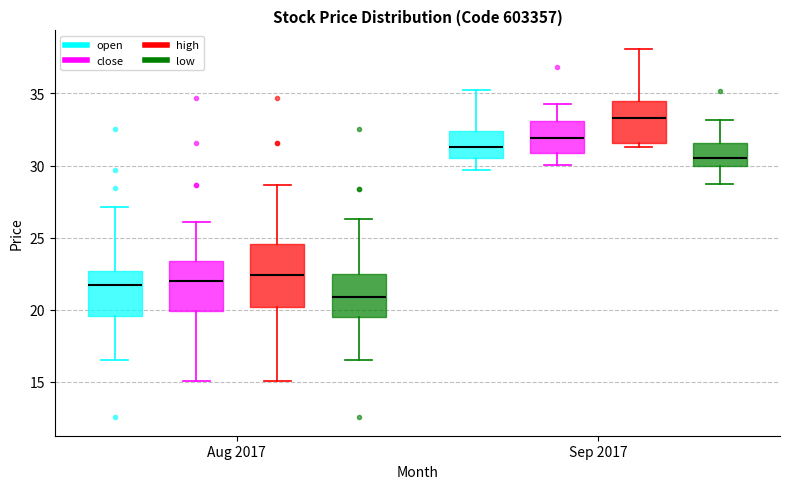

Where does the lower whisker of the box for Aug 2017 (high) end on the y-axis? The values are not printed on the chart, so give them approximately, as read against the axis.

15.0